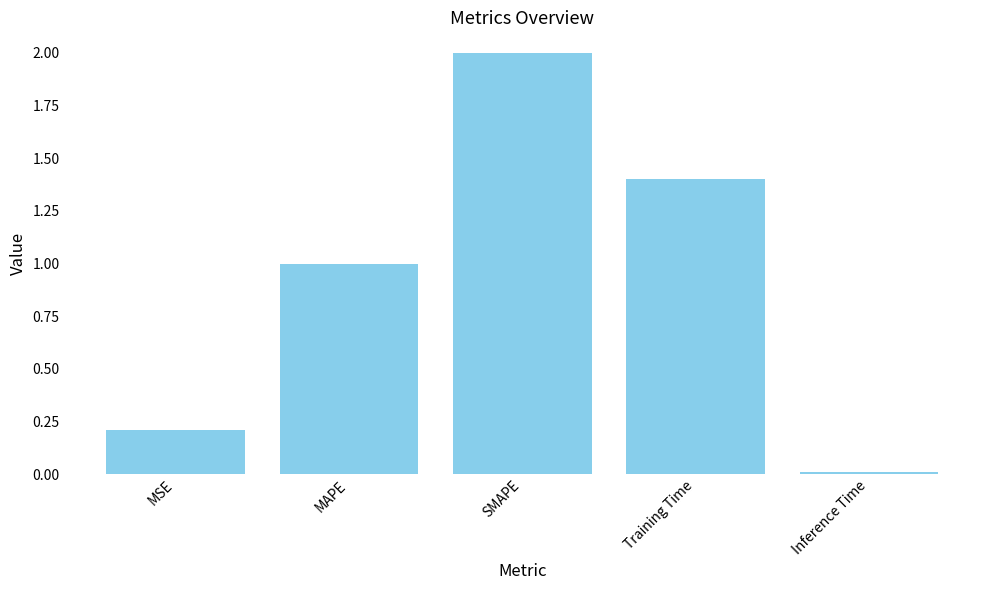

Rank the categories by value from lowest to highest.

Inference Time, MSE, MAPE, Training Time, SMAPE